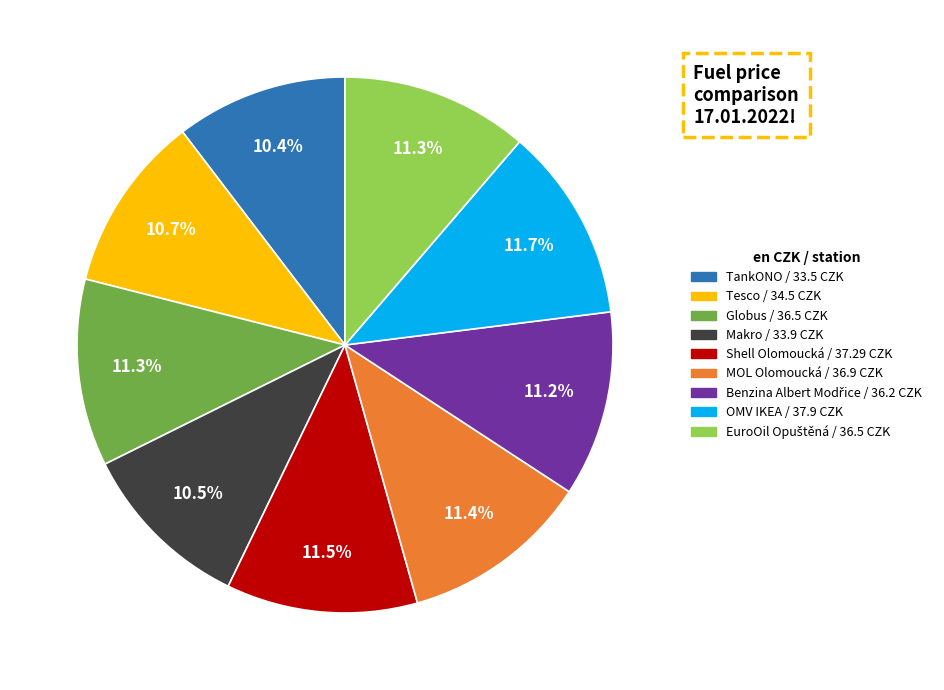

Is it true that OMV IKEA is 18% of the pie?

False